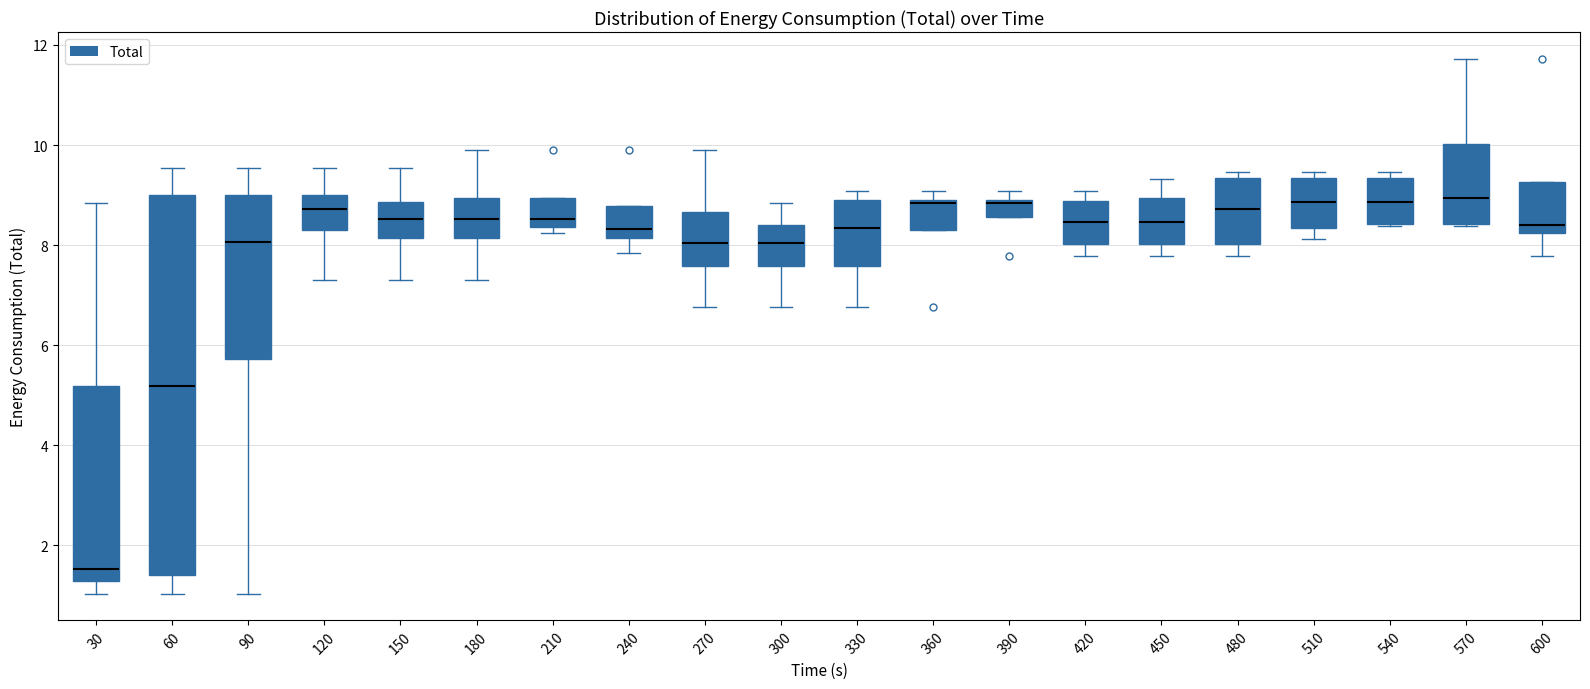

Reading left to right, transcribe this box plot: for each box, give where its median line is, the range the box spans, and where its two whiskers end, as read against the y-axis. The values are not printed on the chart, so give them approximately, as read against the axis.

30: median 1.6, box 1.2 to 5.2, whiskers 1.0 to 8.8
60: median 5.2, box 1.4 to 9.0, whiskers 1.0 to 9.6
90: median 8.0, box 5.8 to 9.0, whiskers 1.0 to 9.6
120: median 8.8, box 8.2 to 9.0, whiskers 7.2 to 9.6
150: median 8.6, box 8.2 to 8.8, whiskers 7.2 to 9.6
180: median 8.6, box 8.2 to 9.0, whiskers 7.2 to 10.0
210: median 8.6, box 8.4 to 9.0, whiskers 8.2 to 9.0
240: median 8.4, box 8.2 to 8.8, whiskers 7.8 to 8.8
270: median 8.0, box 7.6 to 8.6, whiskers 6.8 to 10.0
300: median 8.0, box 7.6 to 8.4, whiskers 6.8 to 8.8
330: median 8.4, box 7.6 to 9.0, whiskers 6.8 to 9.0 (just above the box's upper edge)
360: median 8.8, box 8.4 to 9.0, whiskers 8.4 to 9.0 (just above the box's upper edge)
390: median 8.8, box 8.6 to 9.0, whiskers 8.6 to 9.0 (above the box's upper edge)
420: median 8.4, box 8.0 to 8.8, whiskers 7.8 to 9.0
450: median 8.4, box 8.0 to 9.0, whiskers 7.8 to 9.4
480: median 8.8, box 8.0 to 9.4, whiskers 7.8 to 9.4 (just above the box's upper edge)
510: median 8.8, box 8.4 to 9.4, whiskers 8.2 to 9.4 (just above the box's upper edge)
540: median 8.8, box 8.4 to 9.4, whiskers 8.4 to 9.4 (just above the box's upper edge)
570: median 9.0, box 8.4 to 10.0, whiskers 8.4 to 11.8
600: median 8.4, box 8.2 to 9.2, whiskers 7.8 to 9.2